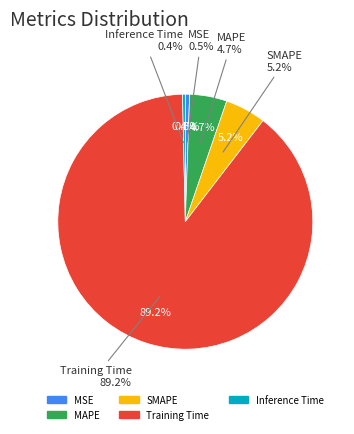

Do MAPE and SMAPE together represent more than half of the pie?

No